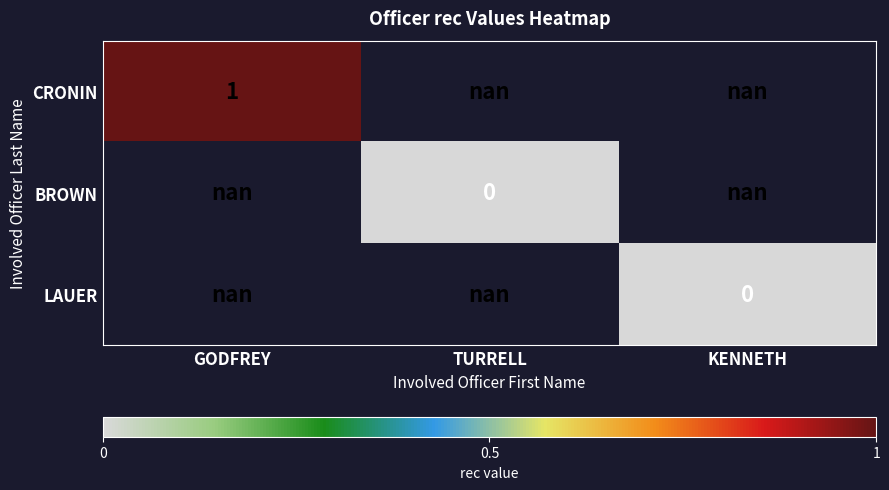

Between TURRELL and KENNETH, which is larger?

KENNETH